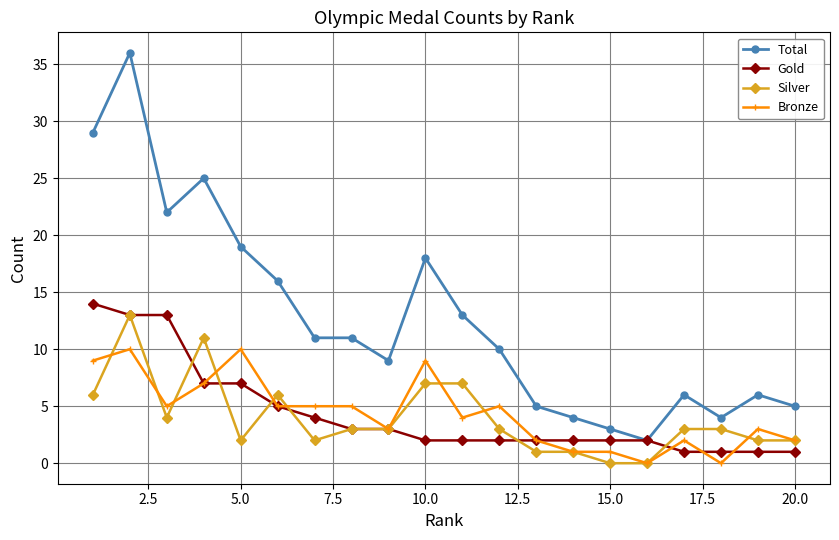

Which series has the largest total across all categories?

Total